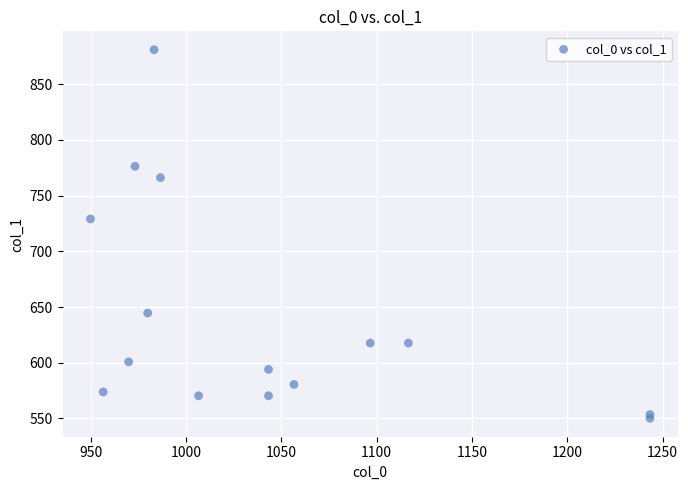

What Y value in the scatter plot is closest to 715?

729.0